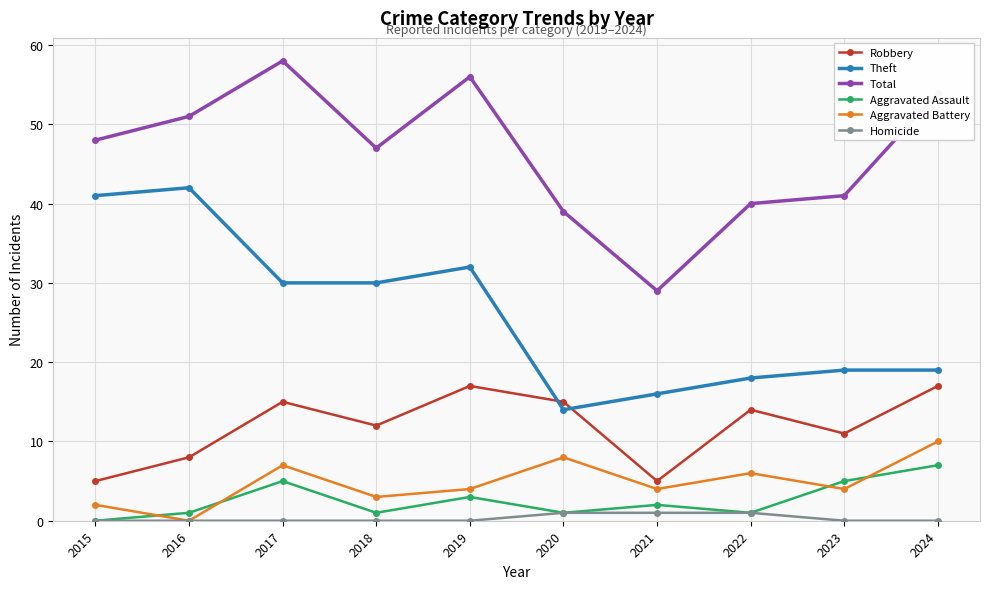

How many categories are shown in the chart?

10